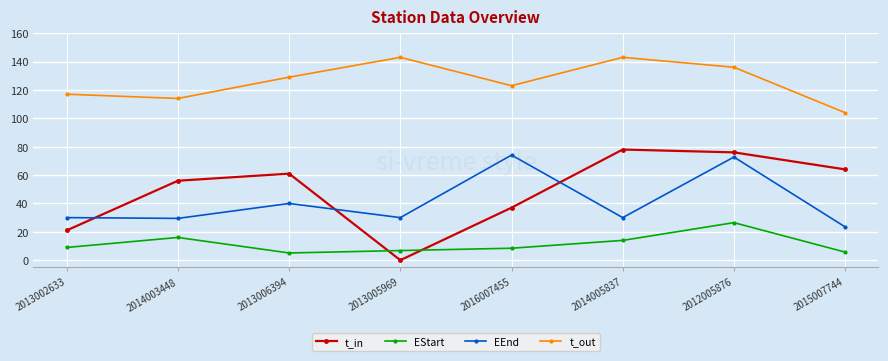

Is this an area chart (filled region under the line)?

No